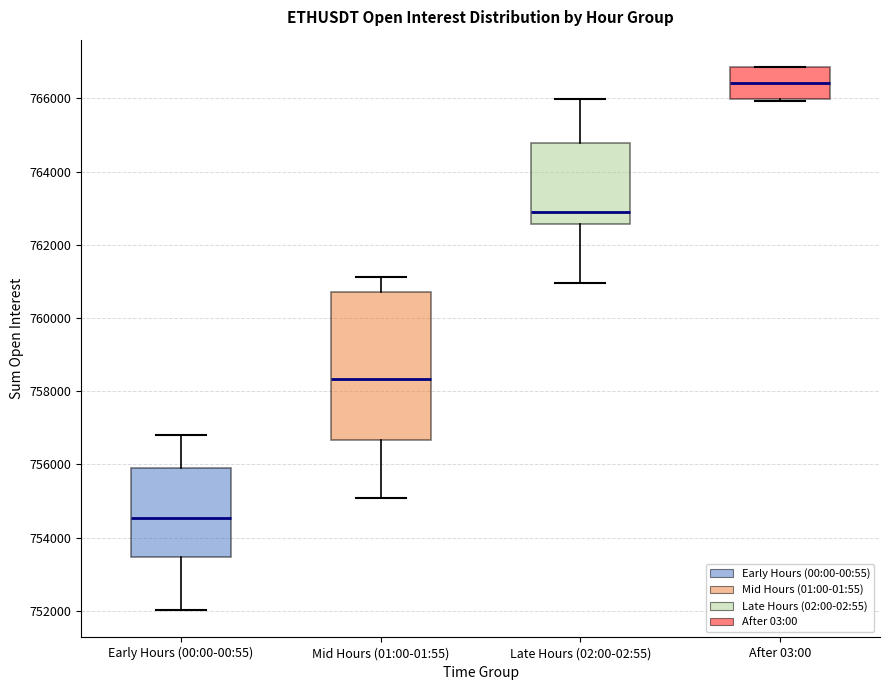

Reading left to right, read every box against the y-axis: the position of its median line, the range the box covers, and the ends of its whiskers. The values are not printed on the chart, so give them approximately, as read against the axis.

Early Hours (00:00-00:55): median 754600, box 753400 to 755800, whiskers 752000 to 756800
Mid Hours (01:00-01:55): median 758400, box 756600 to 760800, whiskers 755000 to 761200
Late Hours (02:00-02:55): median 762800, box 762600 to 764800, whiskers 761000 to 766000
After 03:00: median 766400, box 766000 to 766800, whiskers 766000 (just below the box's lower edge) to 766800